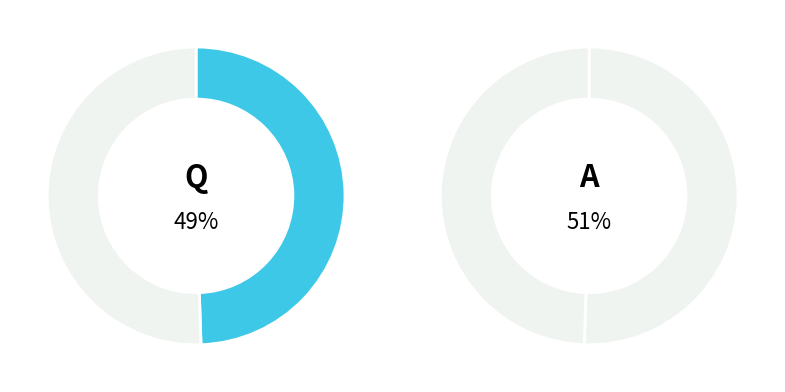

Count the number of slices in the pie.

2